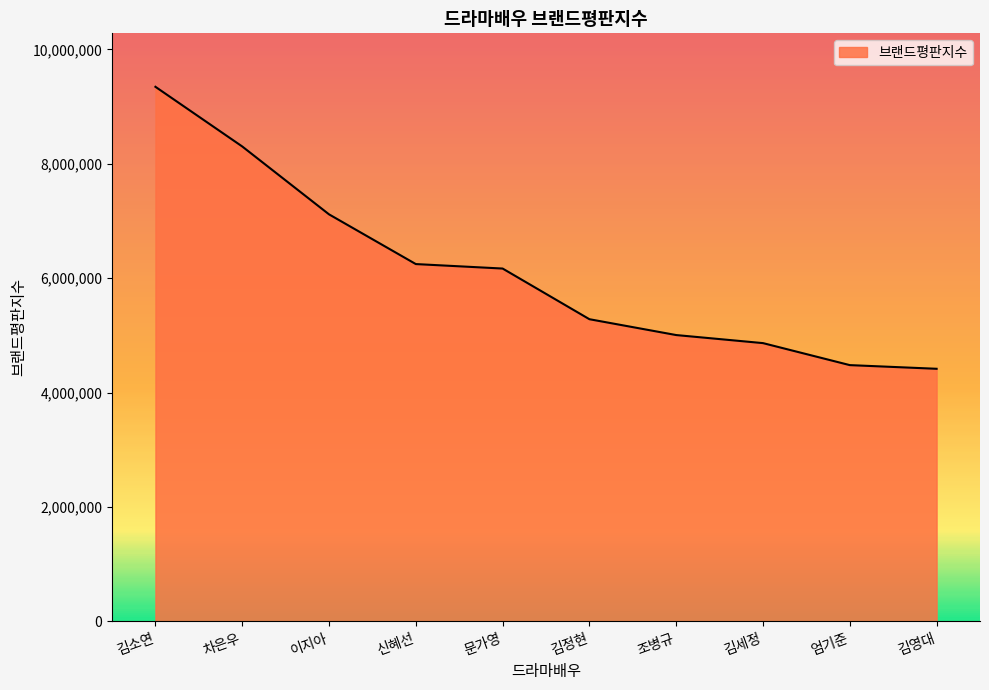

Which has a higher value, 이지아 or 김정현?

이지아